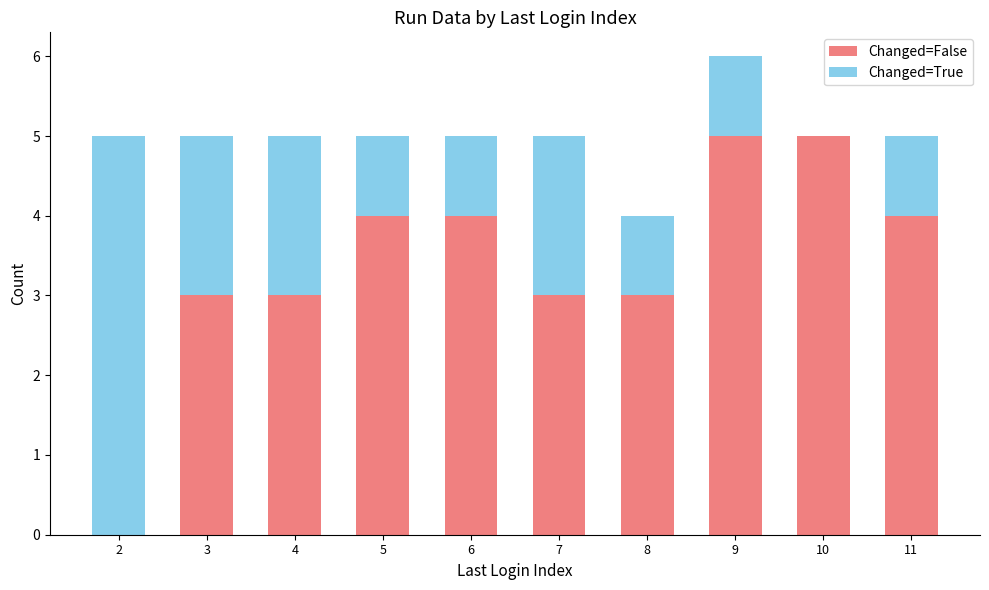

At which category is the sum across all series the highest?

9